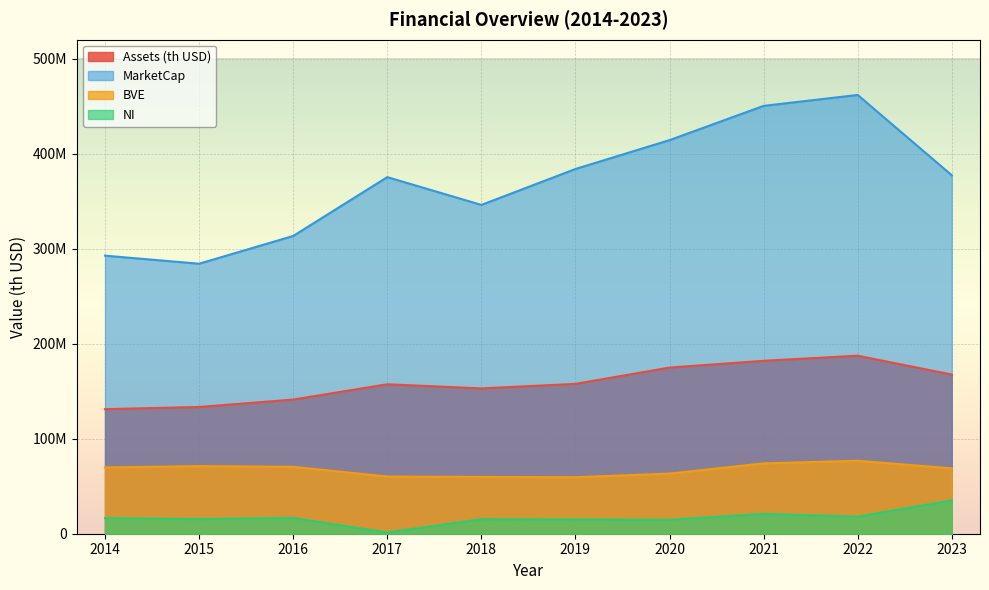

What is the smallest value displayed?

1300000